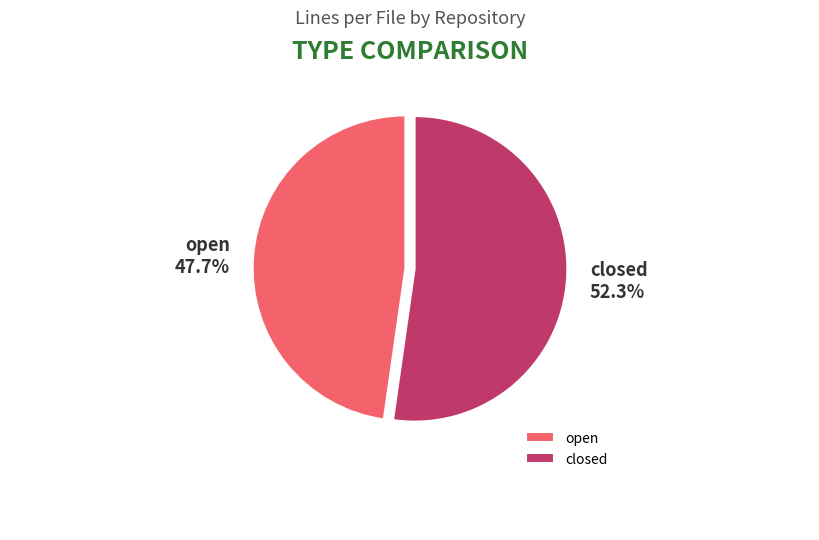

What is the largest slice in the pie chart?

closed